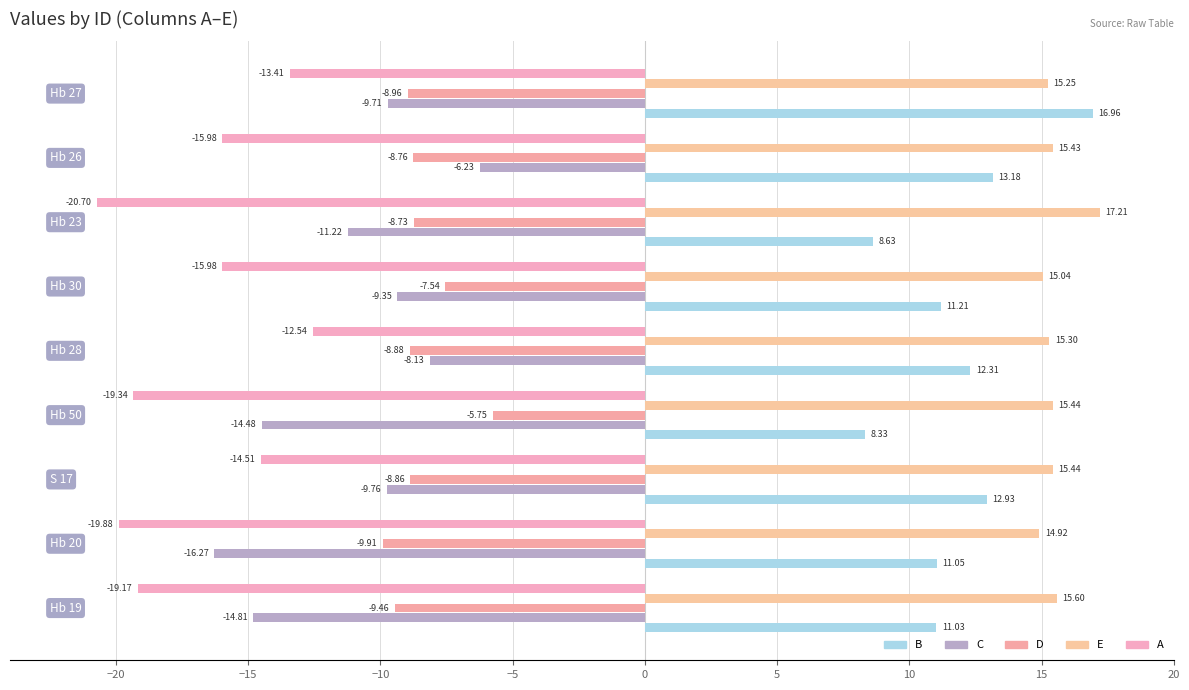

Which series has the widest spread of values?

C